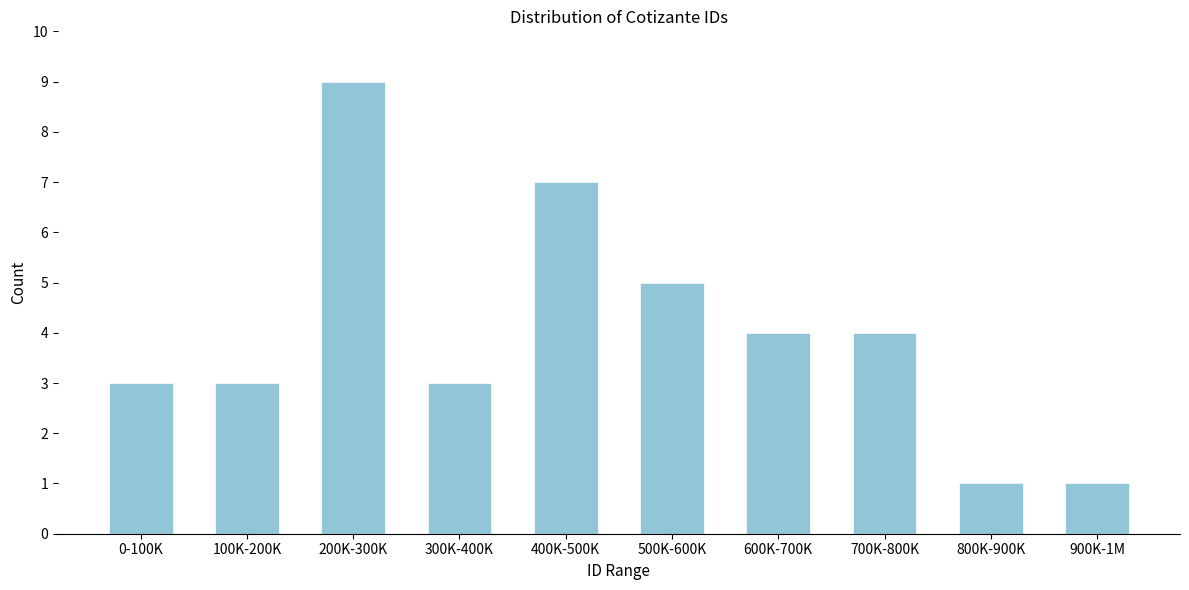

Reading left to right, list all the values displayed in this chart.

3	3	9	3	7	5	4	4	1	1